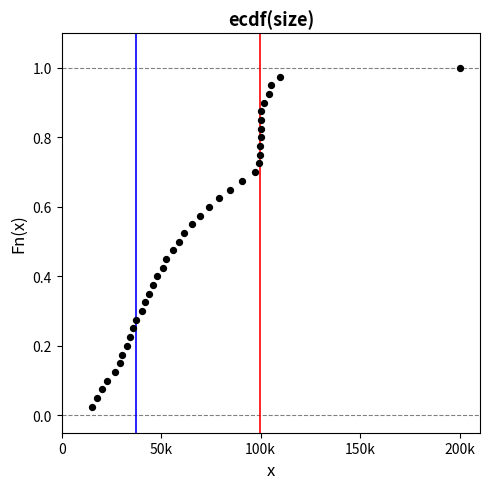

What is the range of X values (max minus min)?

185166.0